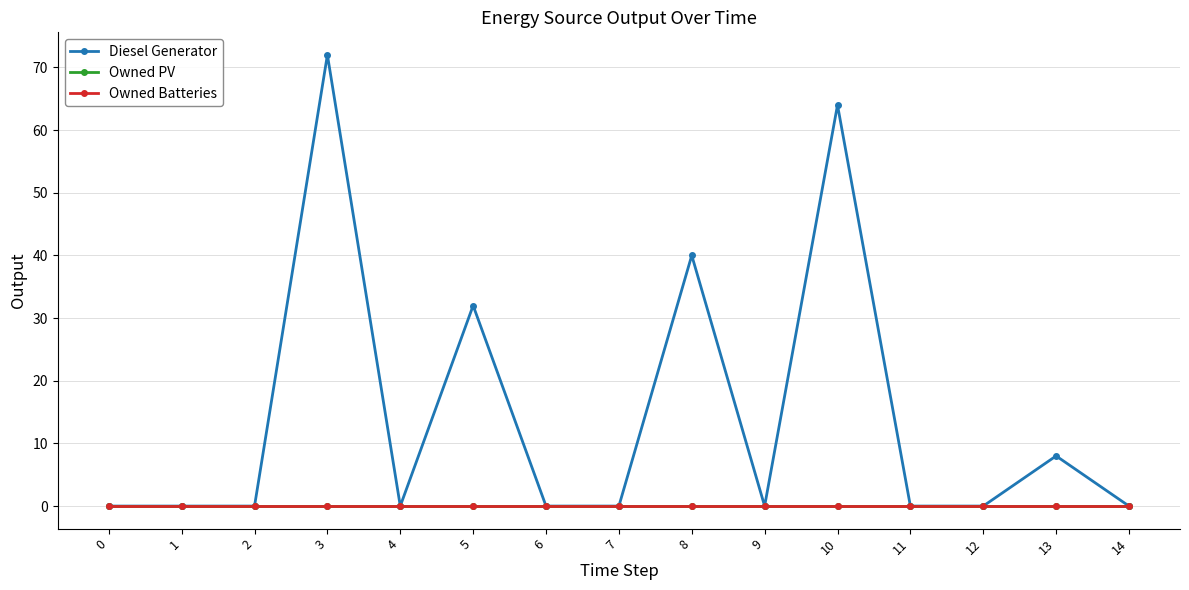

Does the chart have visible grid lines?

Yes